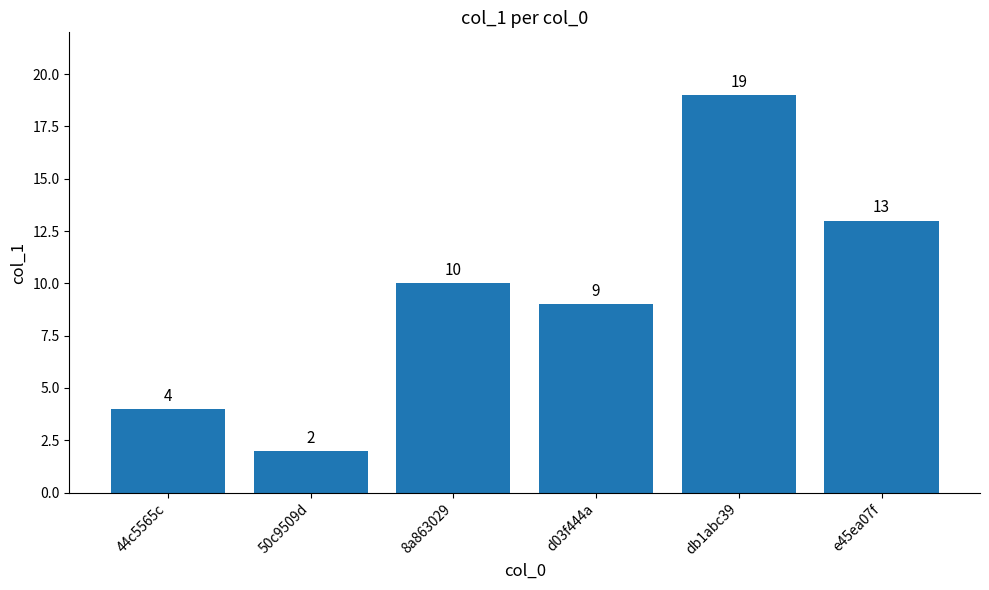

What is the difference between the second highest and minimum values?

11